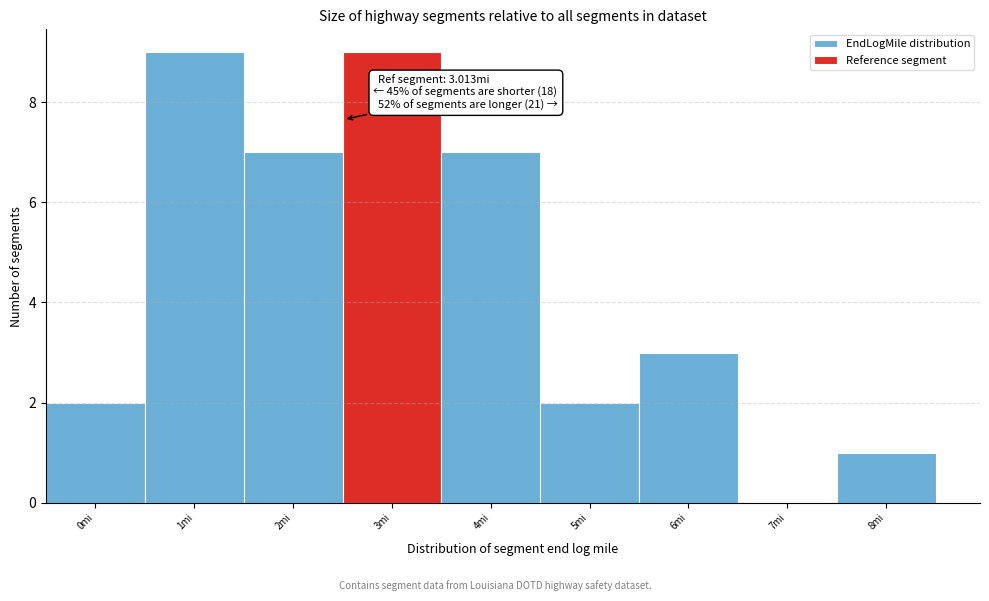

Reading left to right, transcribe all the data shown in this chart.

0mi=2	1mi=9	2mi=7	3mi=9	4mi=7	5mi=2	6mi=3	7mi=0	8mi=1